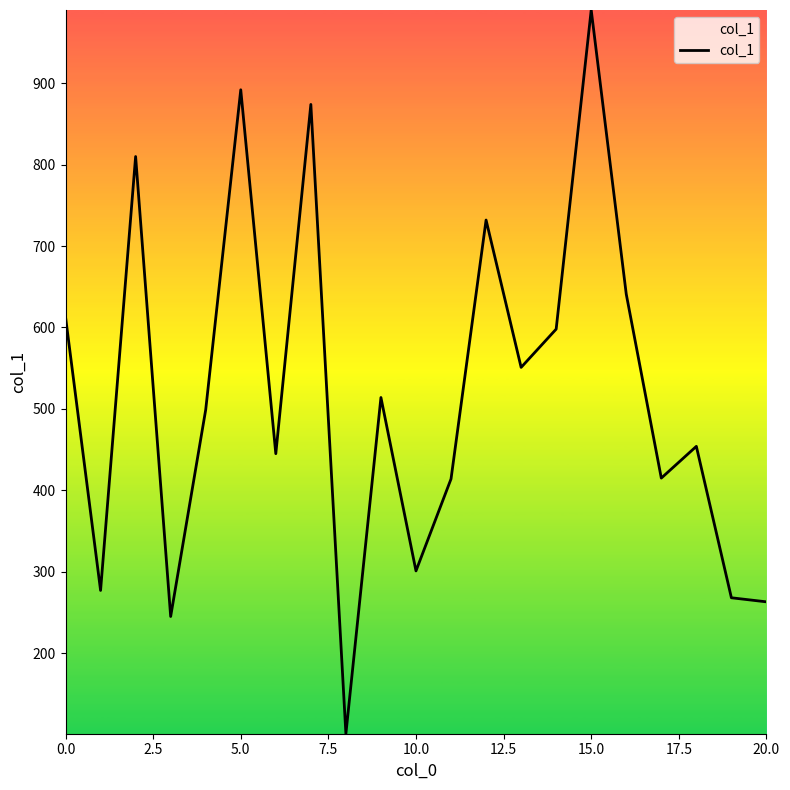

Does the chart display data point markers on the line(s)?

No